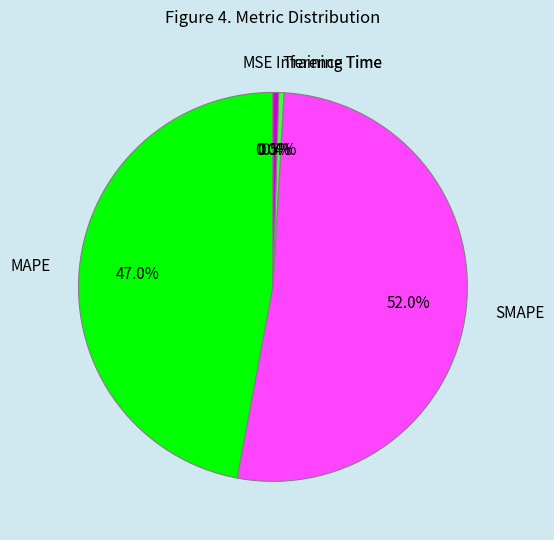

Is SMAPE the majority of the pie?

Yes